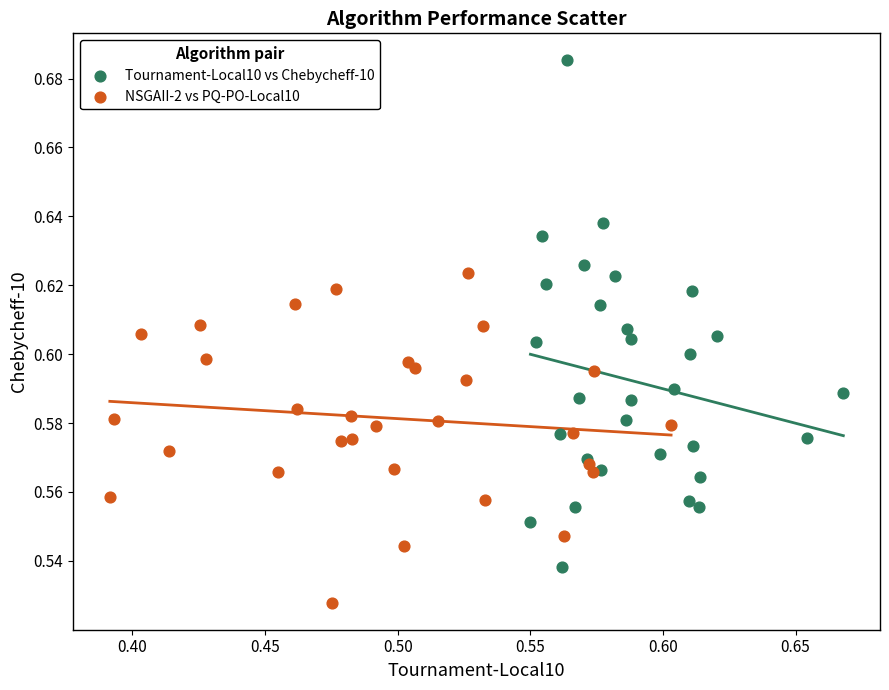

Which series reaches the maximum Y coordinate?

Tournament-Local10 vs Chebycheff-10